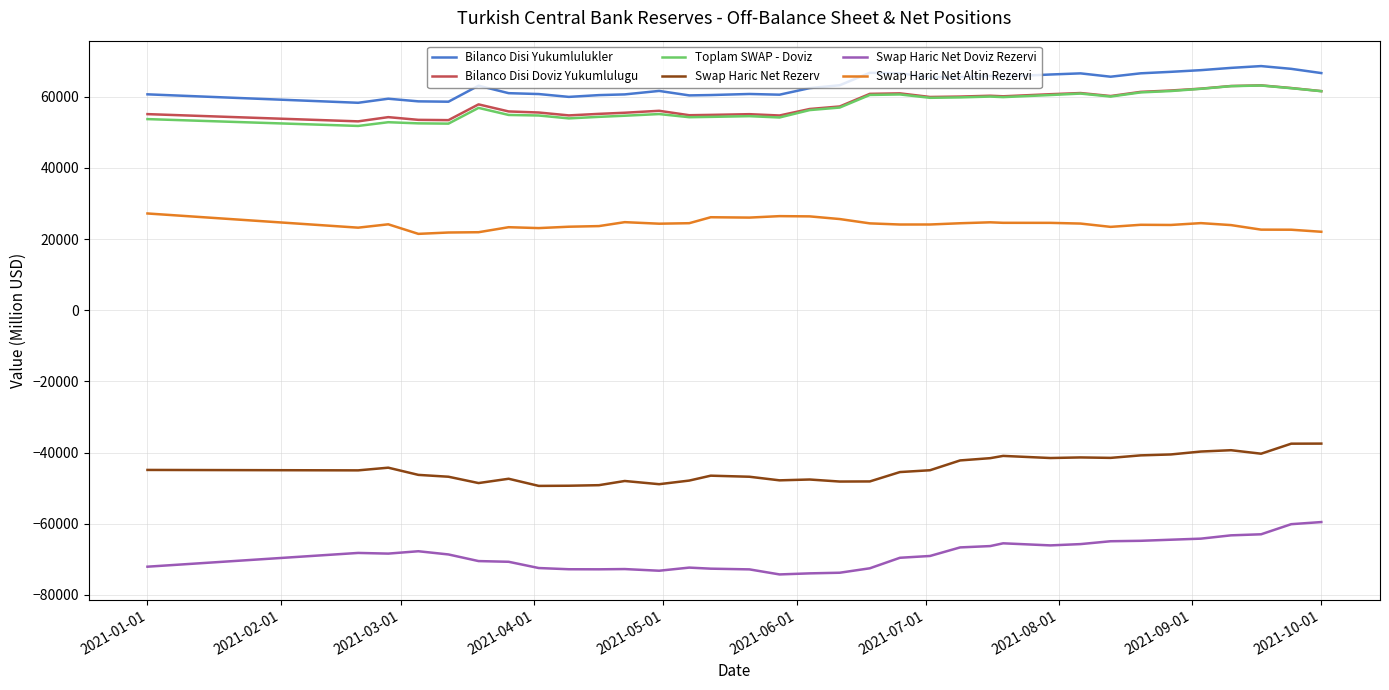

What is the sum of all Swap Haric Net Rezerv values?

-1515559.7